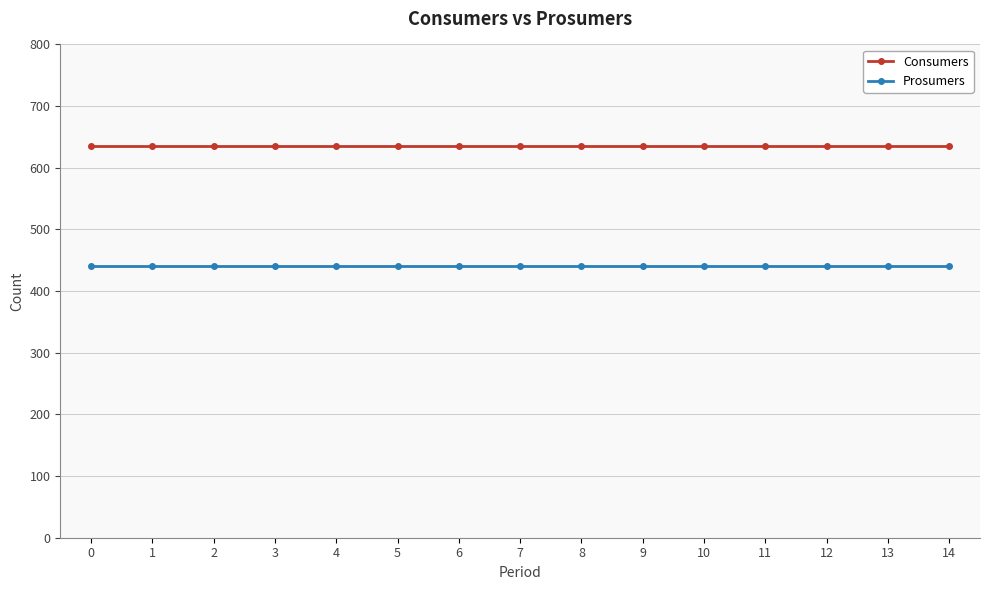

Reading left to right, transcribe all the data shown in this chart.

Consumers: 0=635	1=635	2=635	3=635	4=635	5=635	6=635	7=635	8=635	9=635	10=635	11=635	12=635	13=635	14=635
Prosumers: 0=440	1=440	2=440	3=440	4=440	5=440	6=440	7=440	8=440	9=440	10=440	11=440	12=440	13=440	14=440